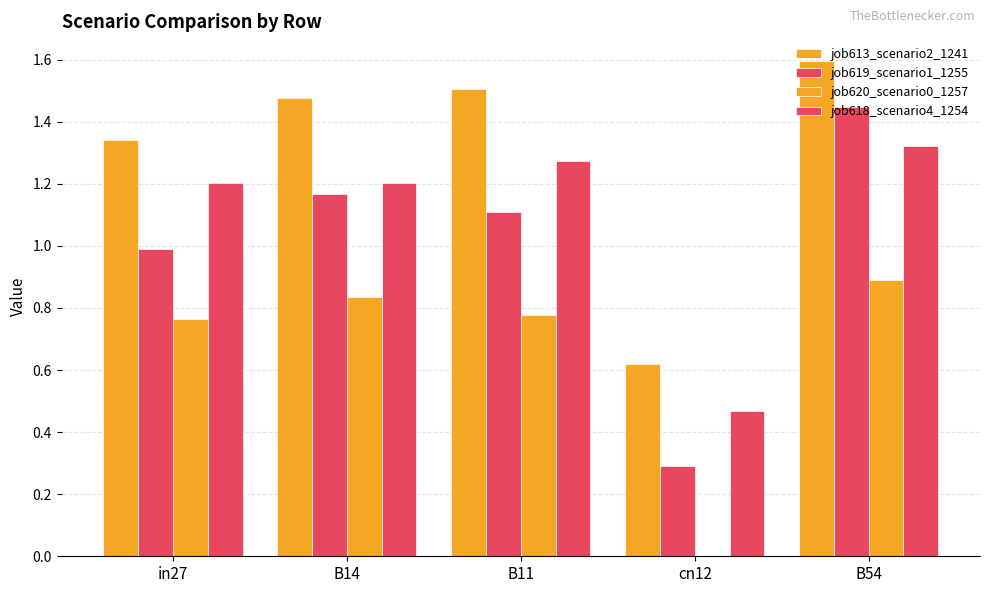

What is the value of the job613_scenario2_1241 bar at the 2nd from the left?

1.5